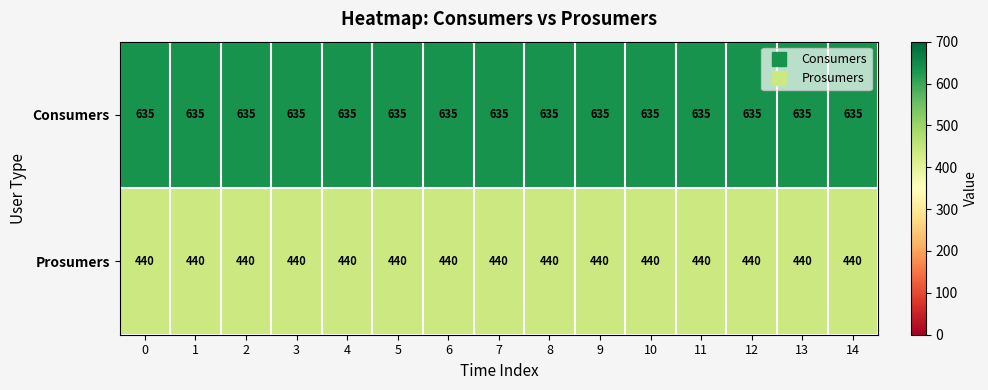

What value does the Prosumers series have at 13?

440